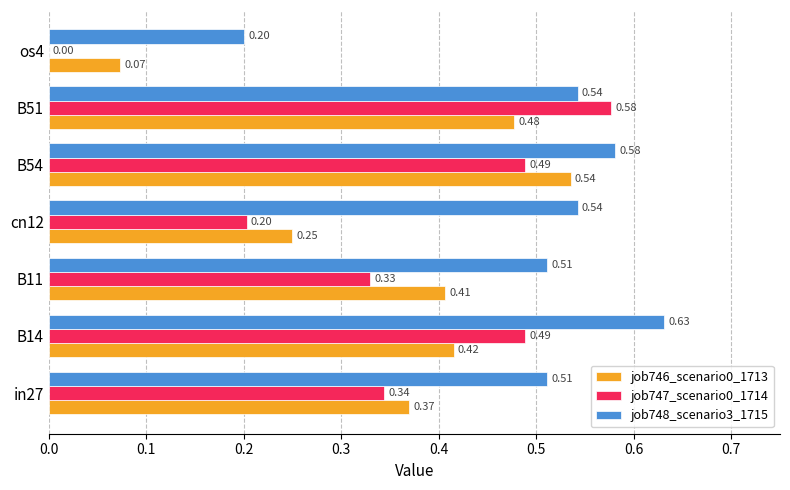

What is the sum of all job748_scenario3_1715 values?

3.5